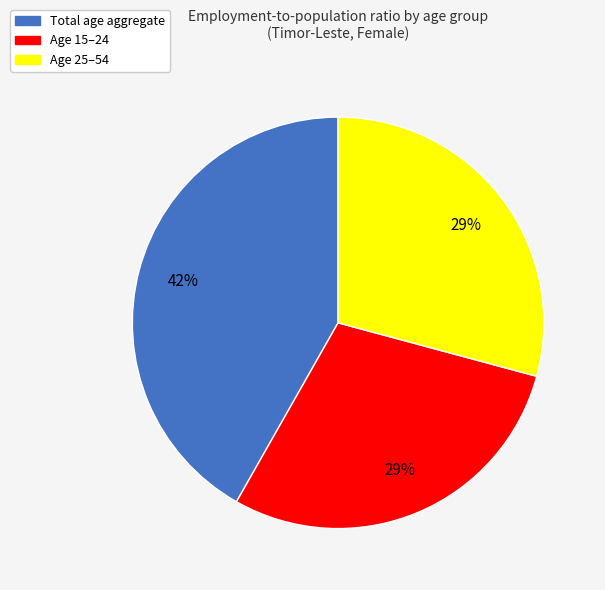

Is there a majority slice in this chart?

No